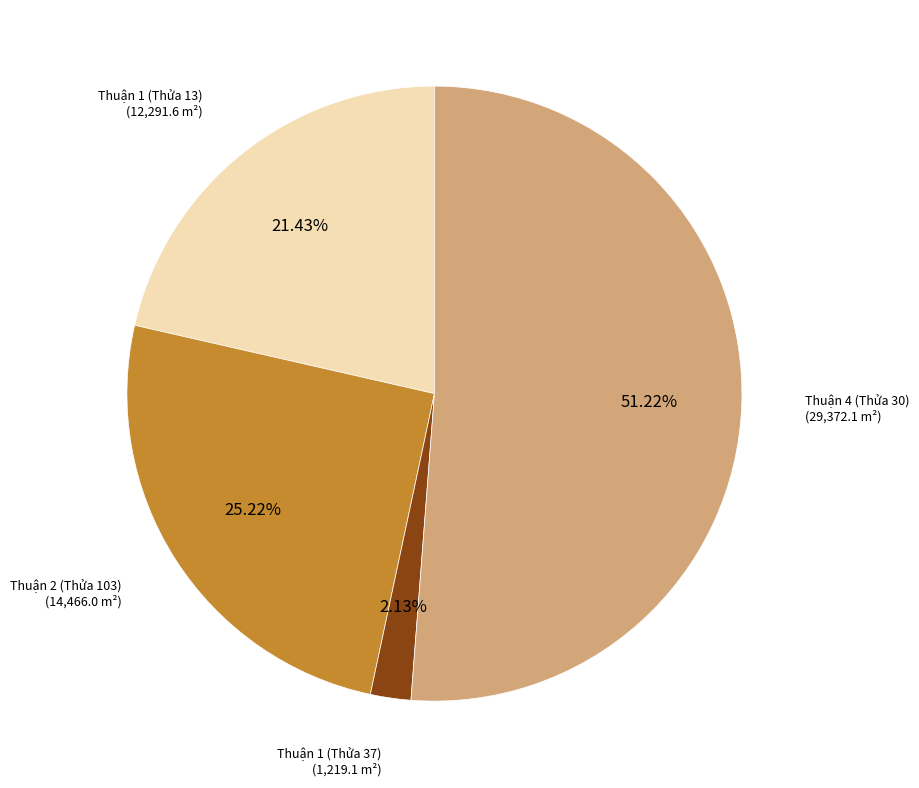

Is there any slice that represents more than half of the pie?

Yes